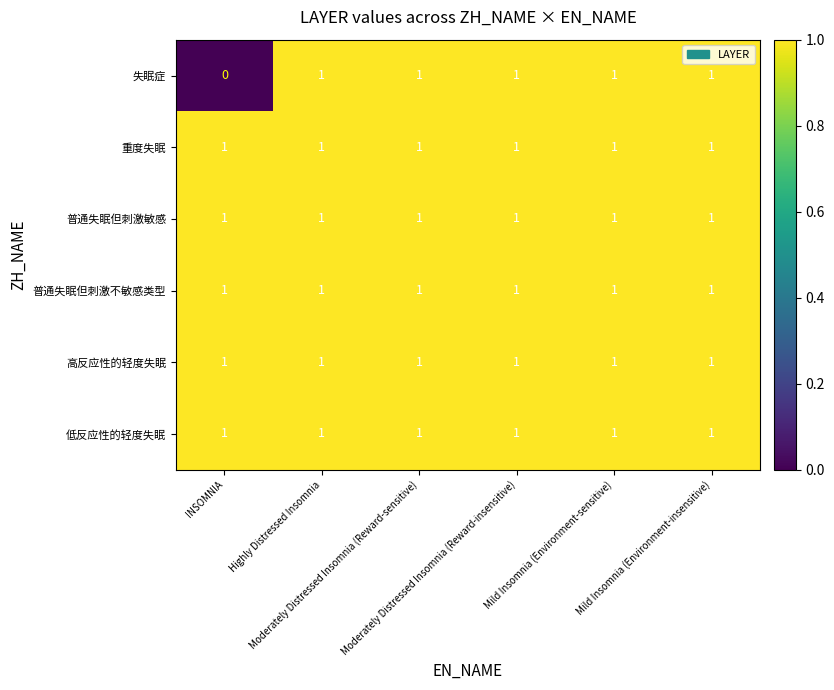

Between INSOMNIA and Highly Distressed Insomnia, which series saw the biggest shift?

失眠症